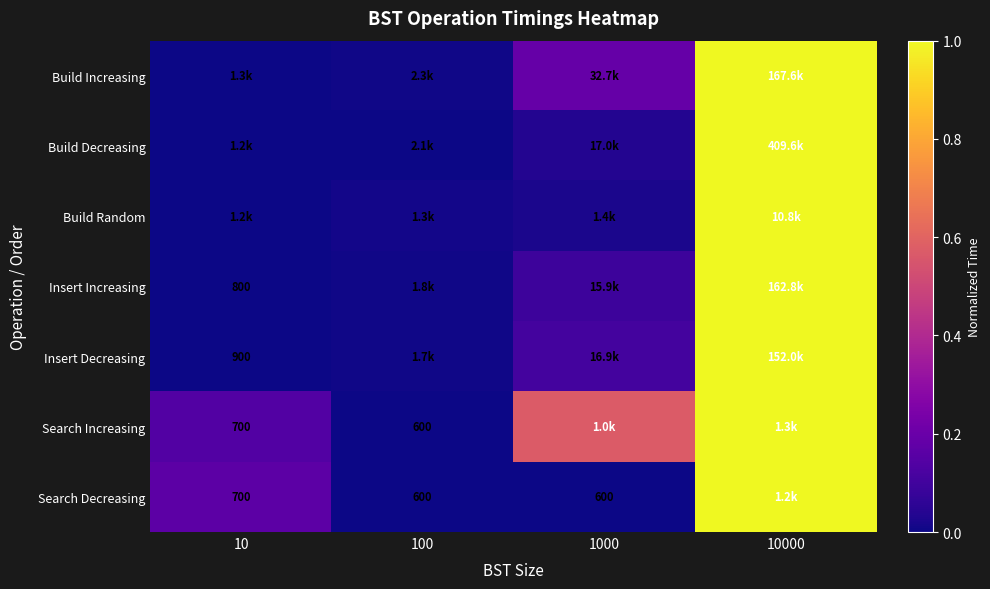

Which category has the lowest value in the Build Increasing series?

10